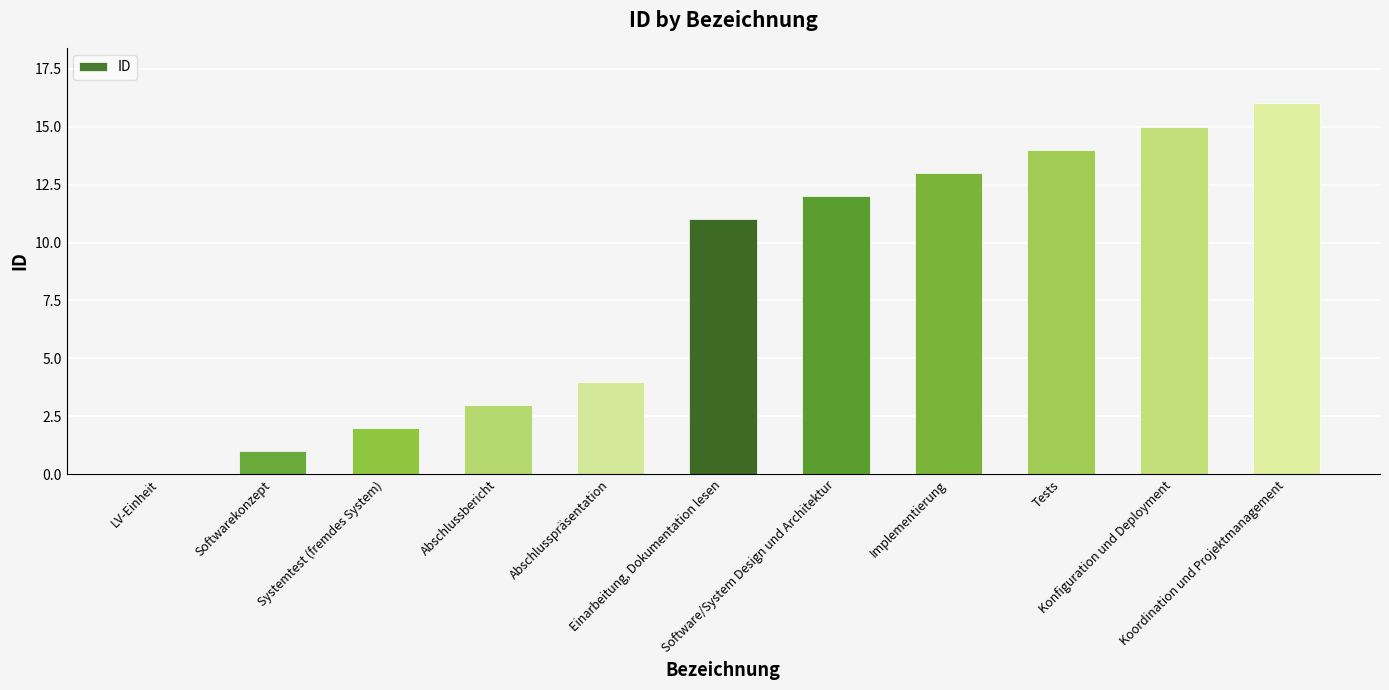

What is the sum of all values?

91